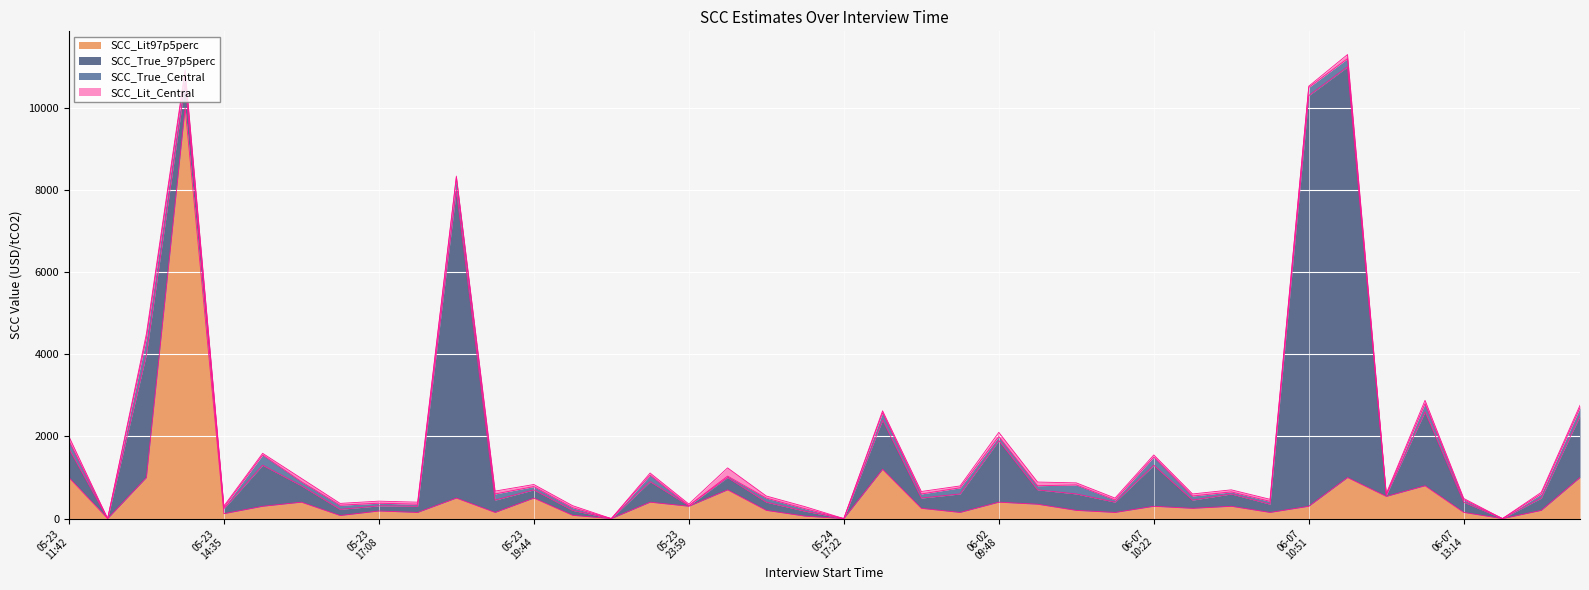

What is the sum of all SCC_True_Central values?

4698